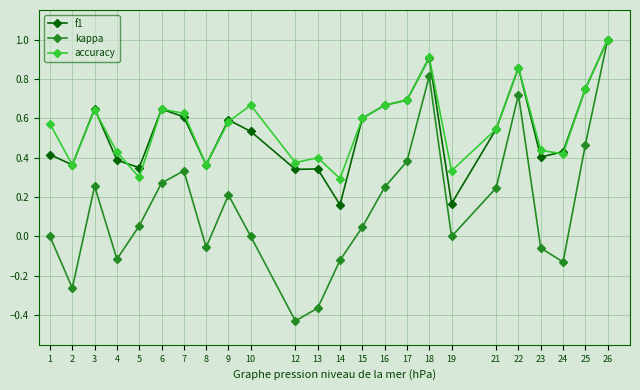

Is it true that accuracy equals 0.3 at 23?

False